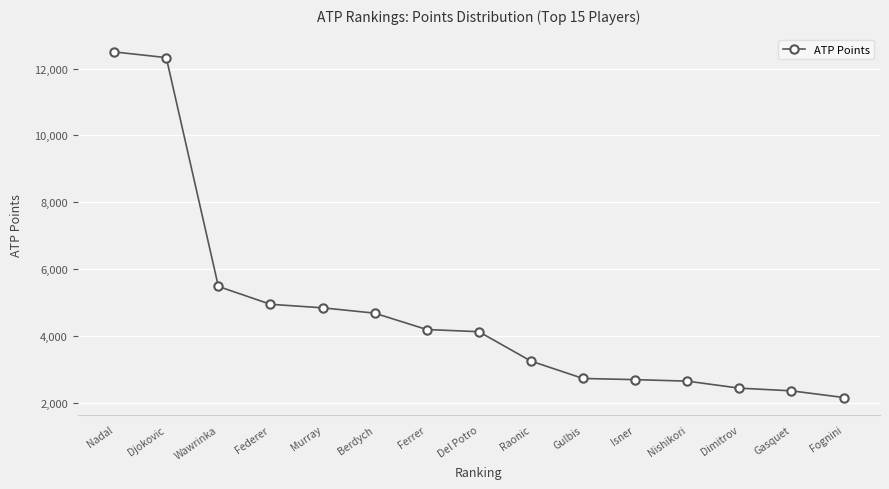

What is the greatest value displayed?

12500